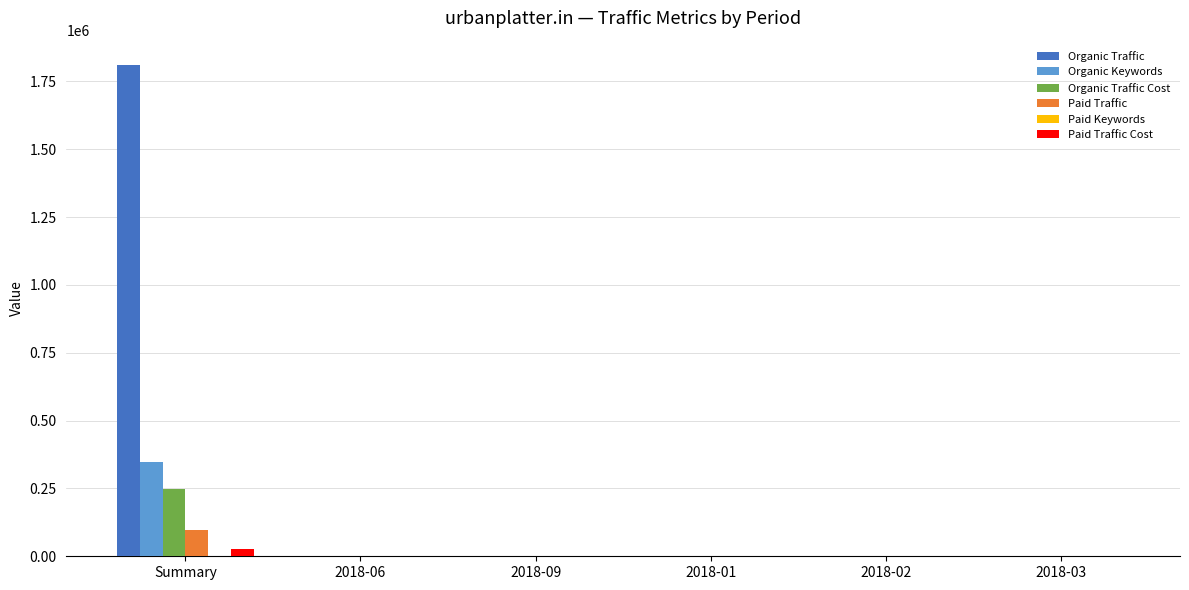

At which category is the sum across all series the highest?

Summary